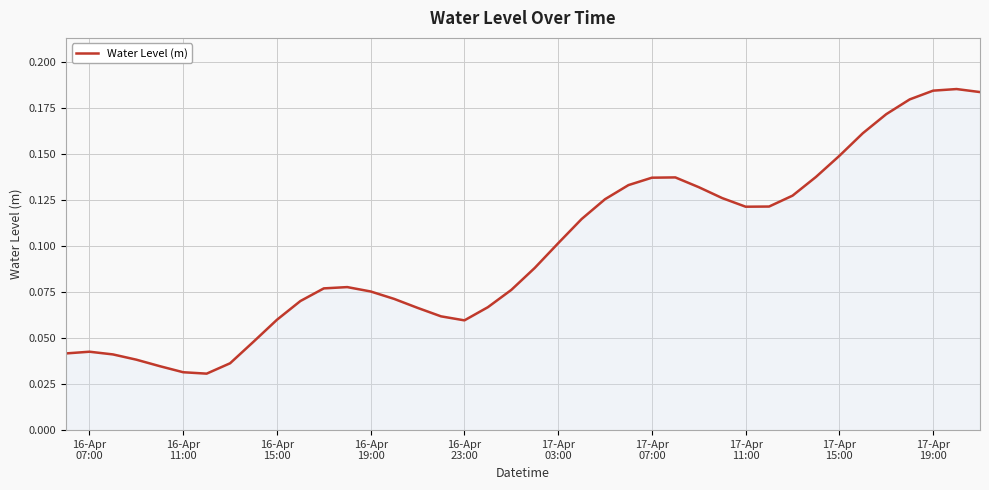

Is this an area chart (filled region under the line)?

Yes